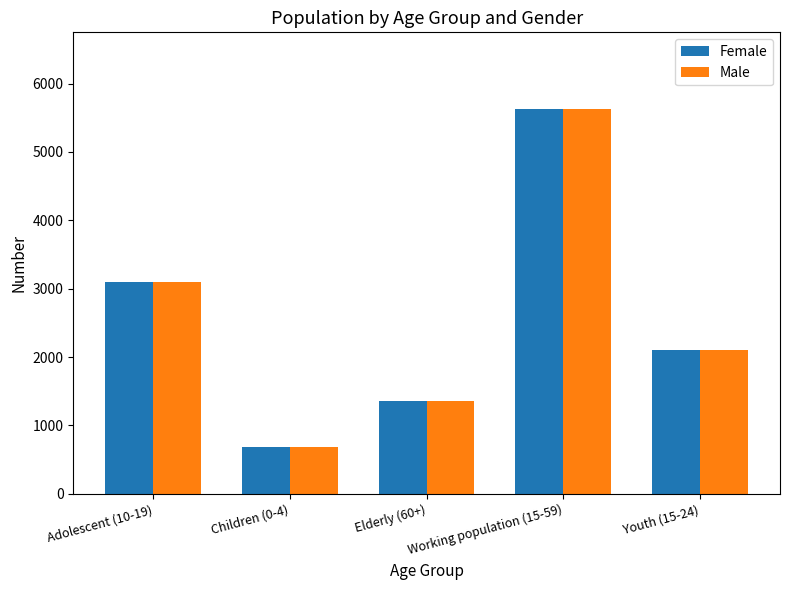

How many distinct data groups are displayed?

2